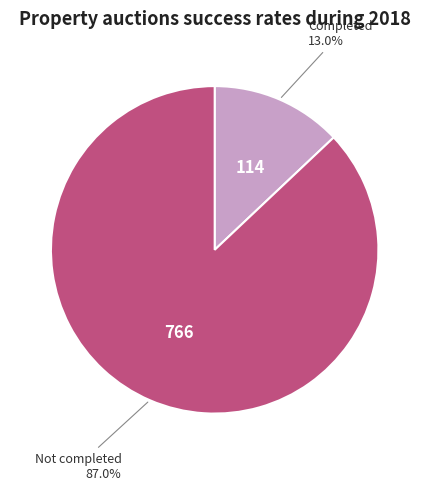

Is there any slice that represents more than half of the pie?

Yes